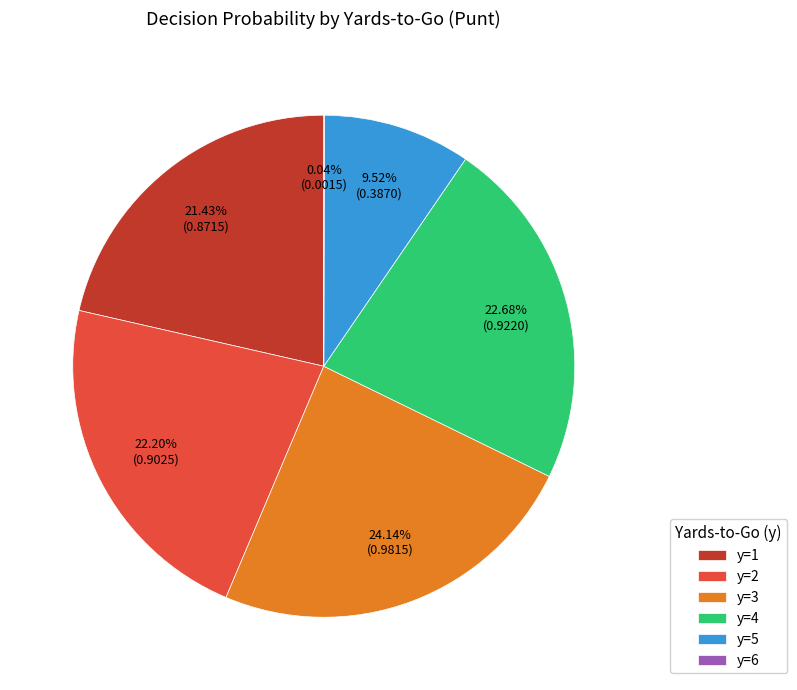

What percentage is the y=2 slice, to the nearest percent?

22%